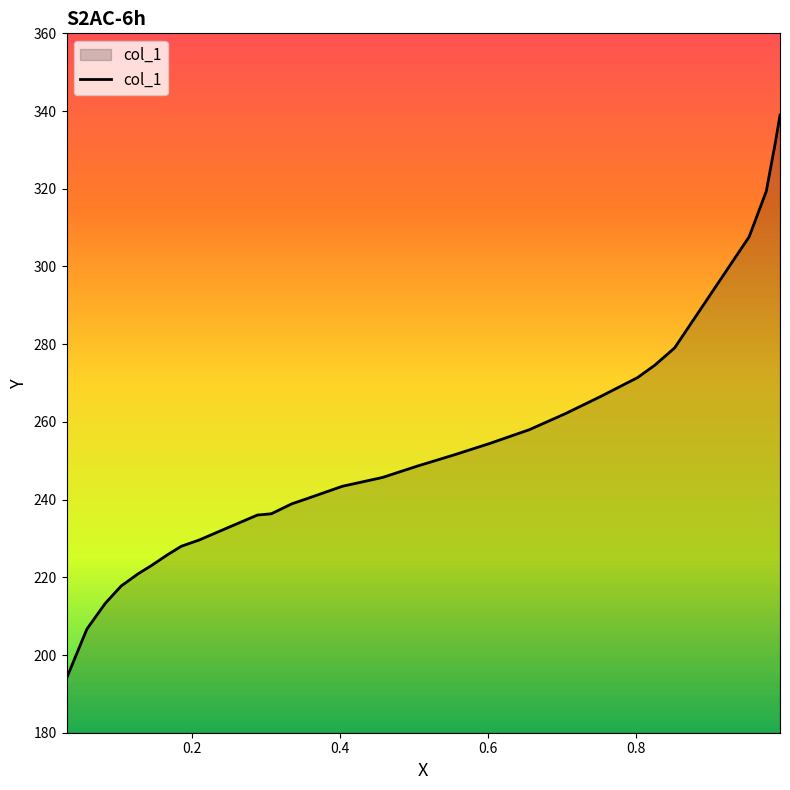

What is the difference between the maximum and minimum values?

144.9